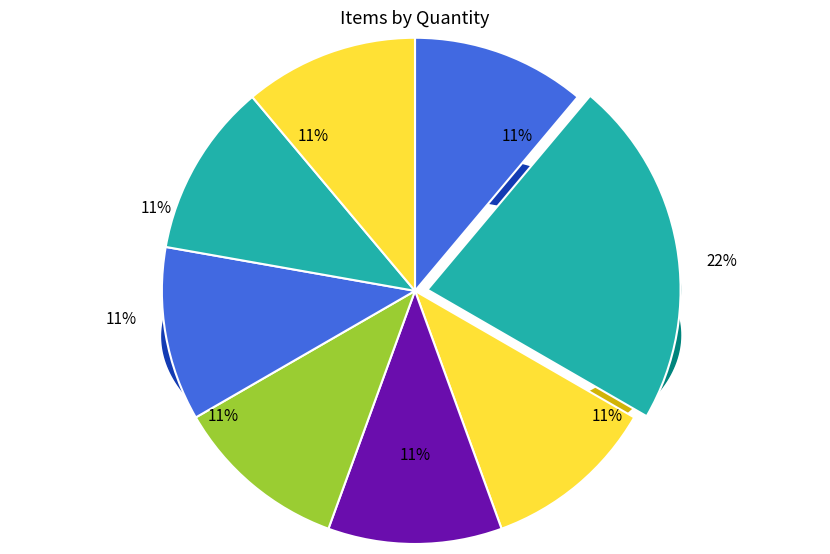

Rank the categories by value from highest to lowest.

GTS Kombucha - Trilogy, Just Tea - Peach, GTS Kombucha - Strawberry, GTS Kombucha - Multi Green, San Pellegrino, Go Macro, Clif Bar, That's It